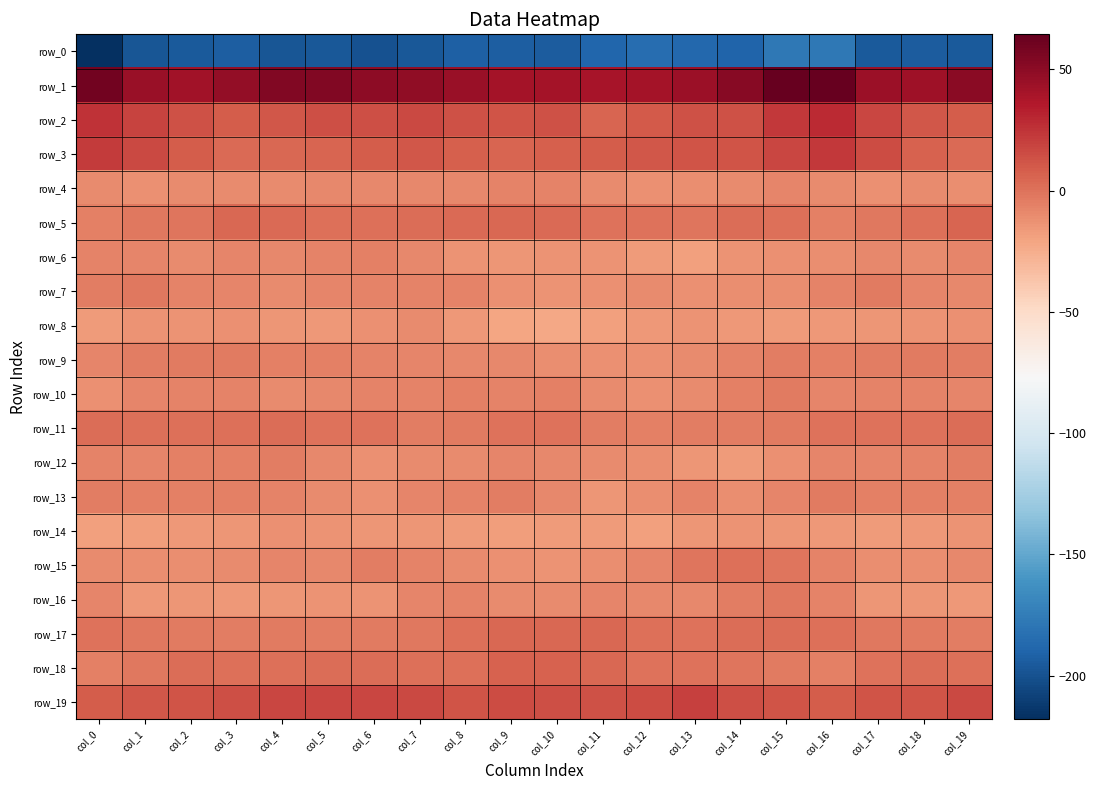

How many positive values does the row_5 series have?

12